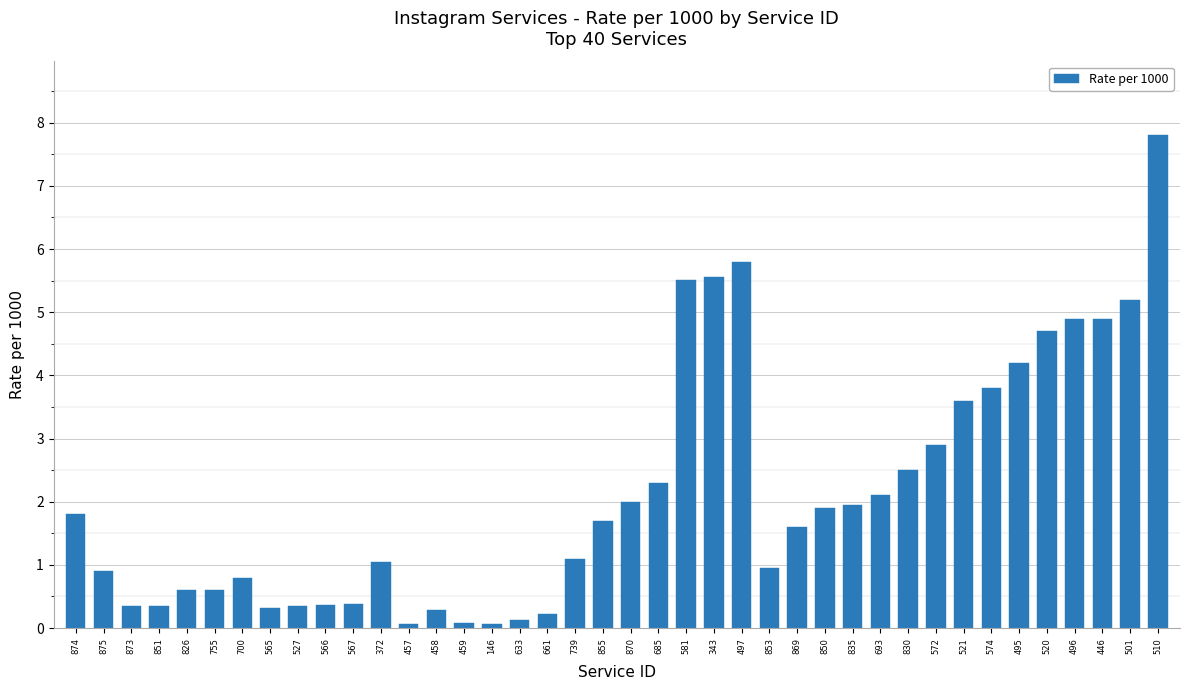

The value at 572 is 2.9. True or false?

True